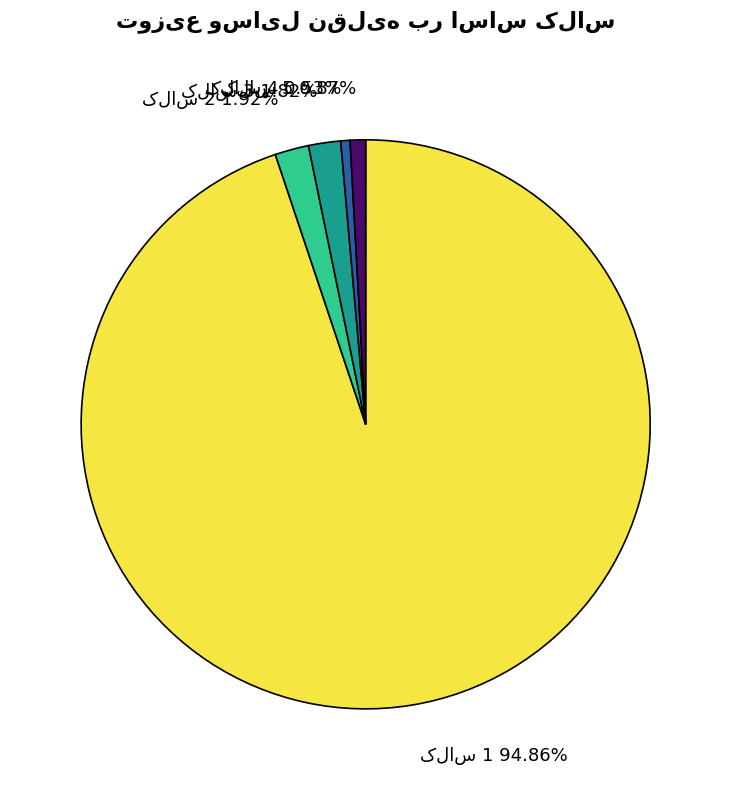

Count the number of slices in the pie.

5